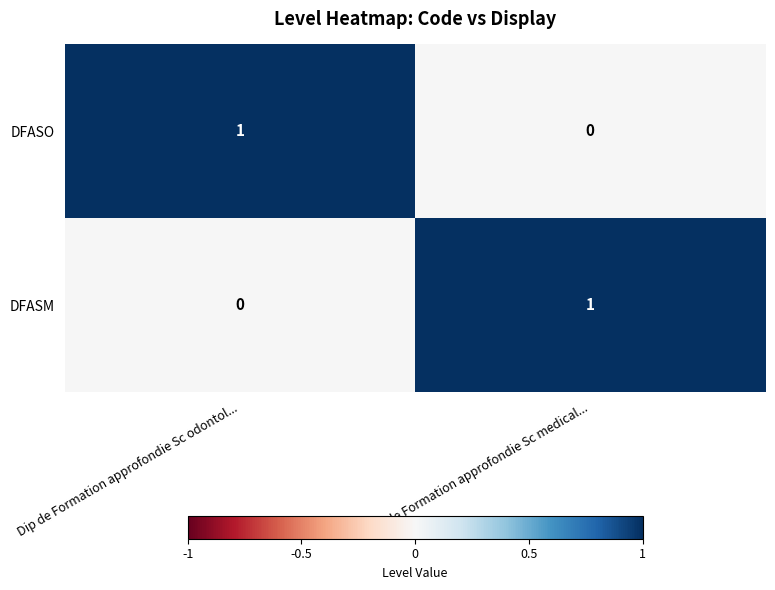

Is it true that DFASO equals 0 at Dip de Formation approfondie Sc medical...?

True